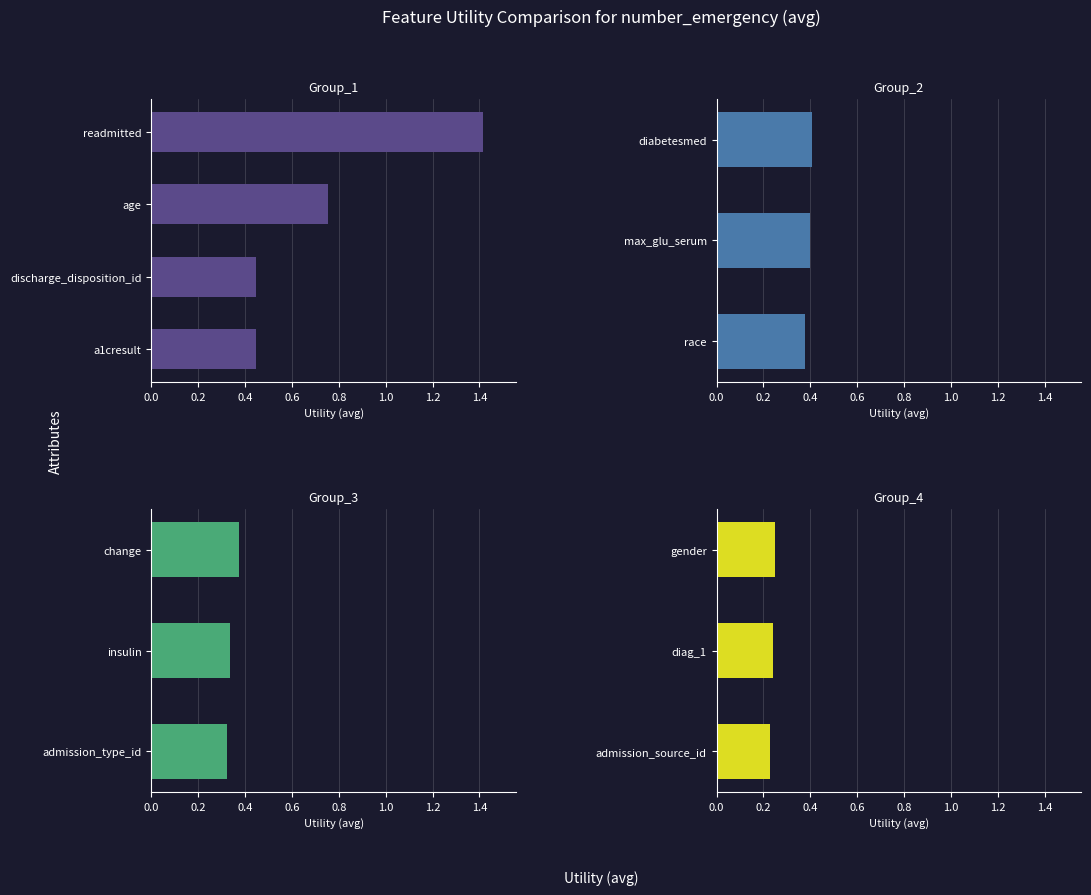

Which label corresponds to the largest value in the chart?

readmitted